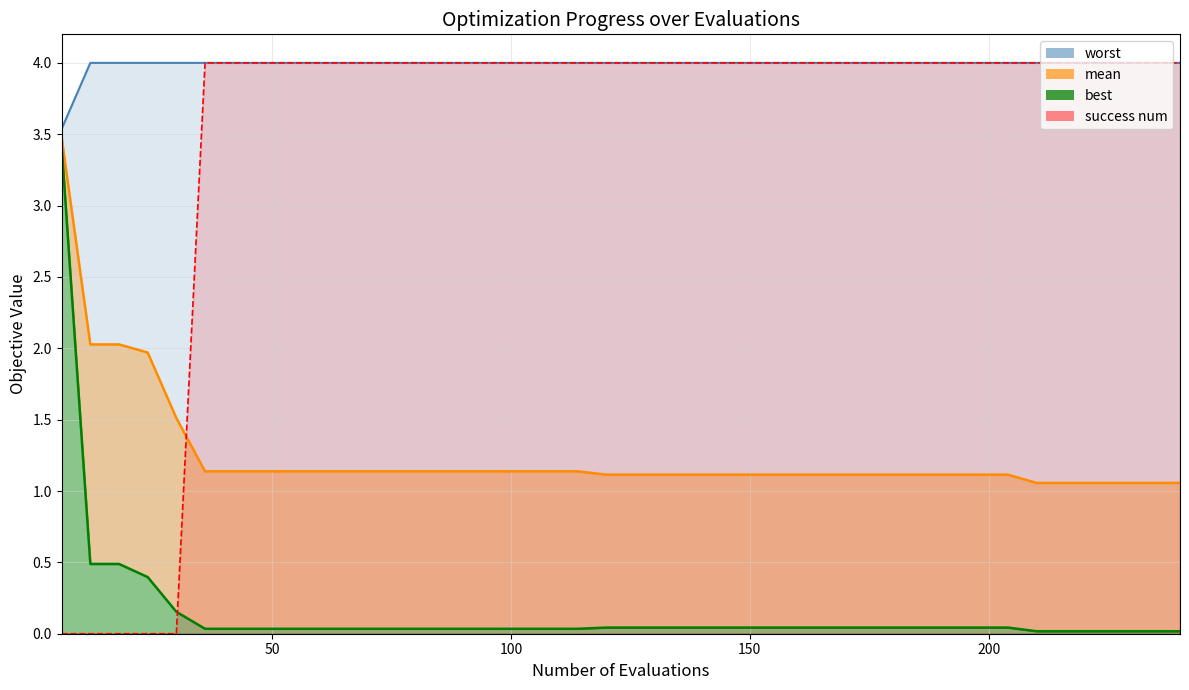

Does the chart display data point markers on the line(s)?

No